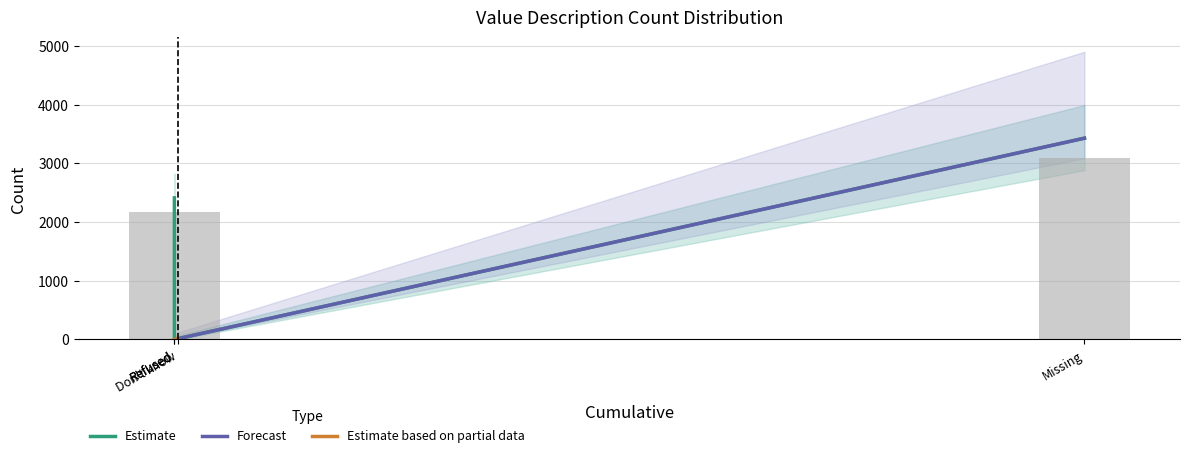

The chart shows a value of 6.4 at Don't know. True or false?

False